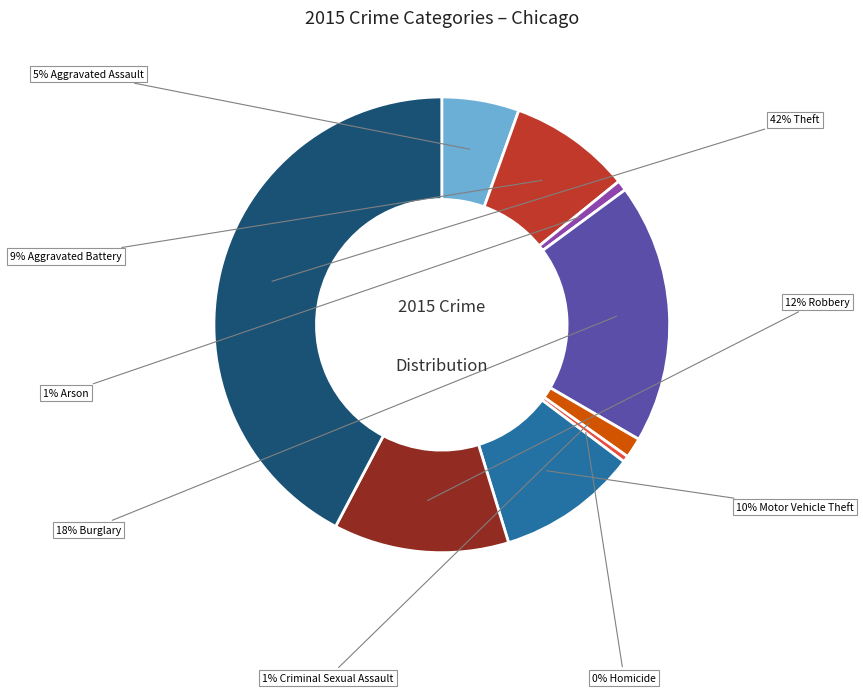

To the nearest percent, what is the average slice percentage?

11%